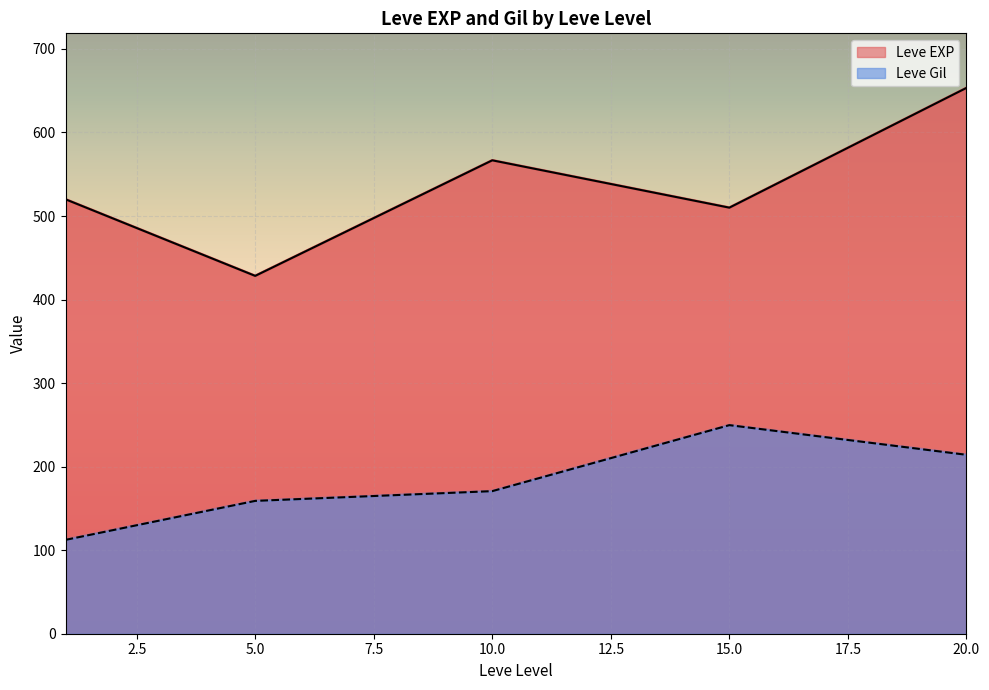

What is the difference between the second highest and minimum values in the Leve EXP series?

138.3